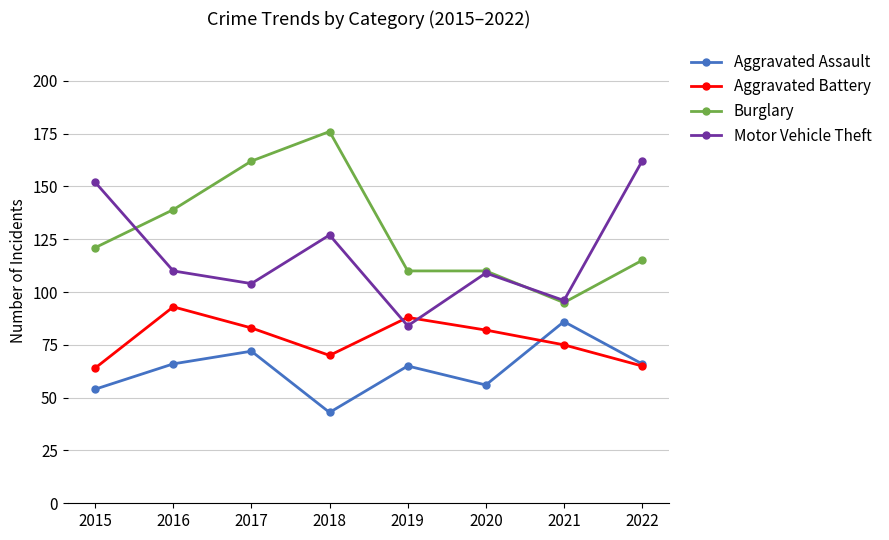

List the series in order of their overall mean, highest first.

Burglary, Motor Vehicle Theft, Aggravated Battery, Aggravated Assault